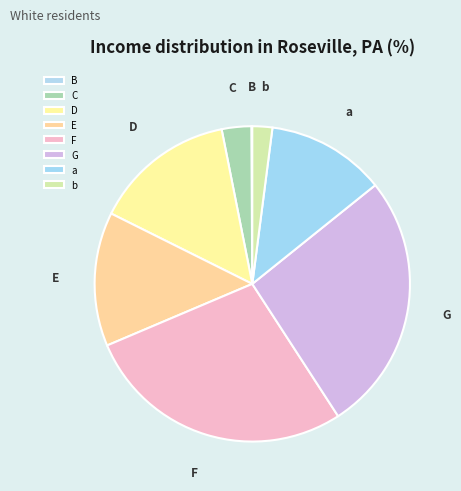

Which has a higher value, F or a?

F